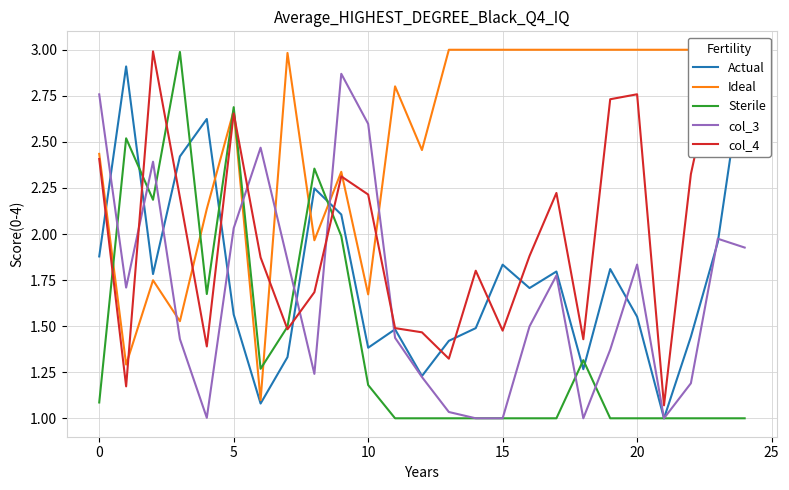

Is it true that Sterile equals 2.7 at 5?

True